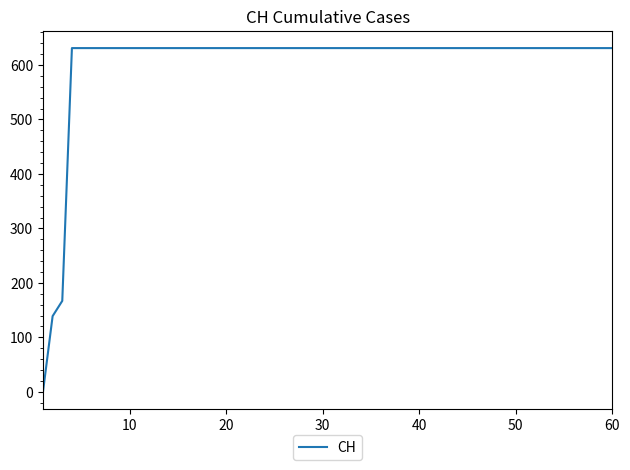

What is the difference between the maximum and minimum values?

631